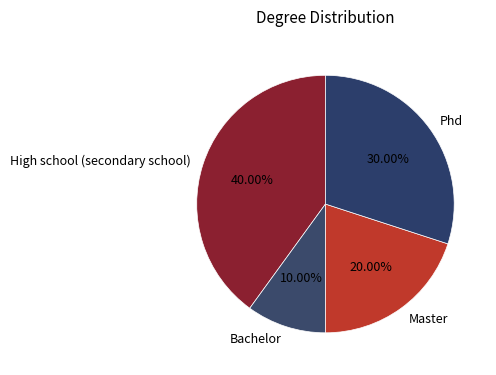

Does any single category account for the majority?

No